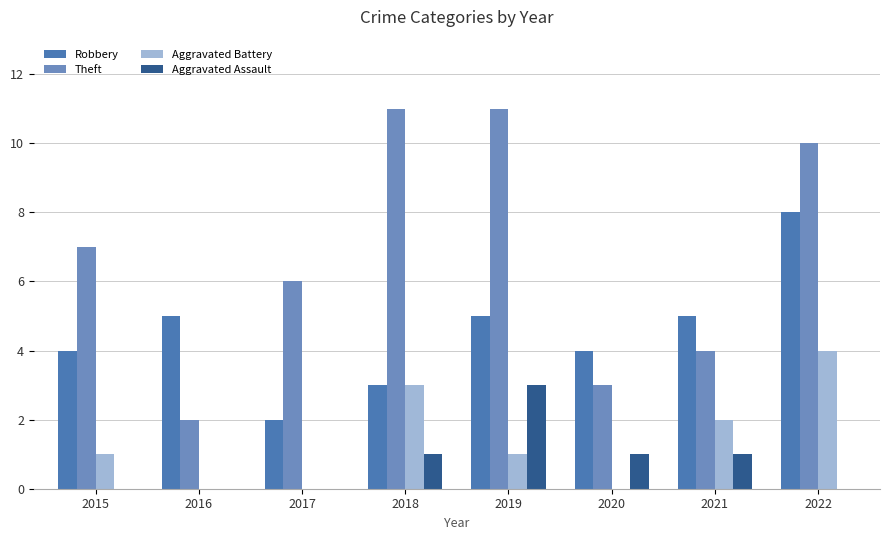

Which series changed the most between 2019 and 2021?

Theft